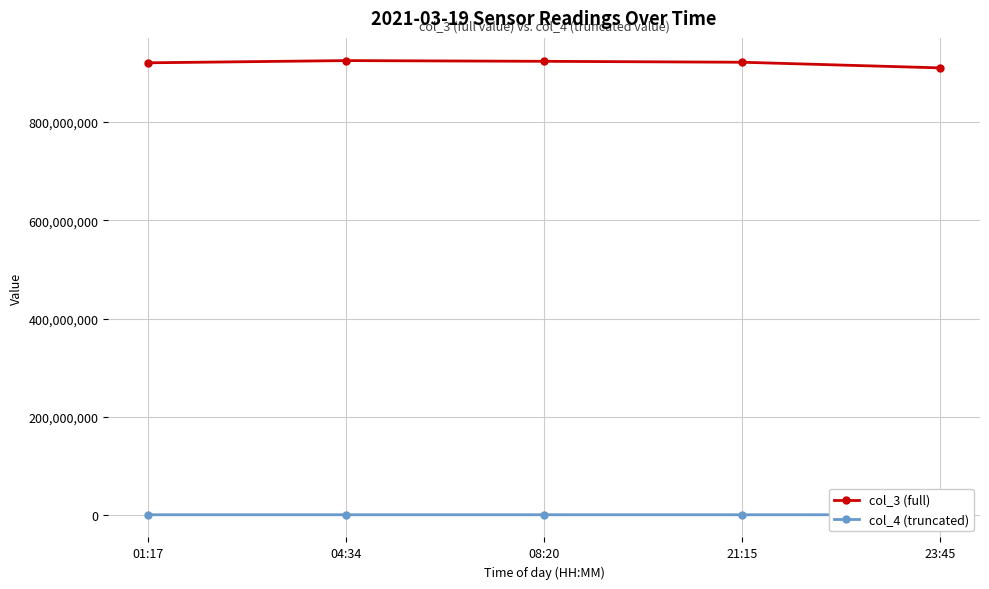

What is the spread (max minus min) of values at 23:45?

908780282